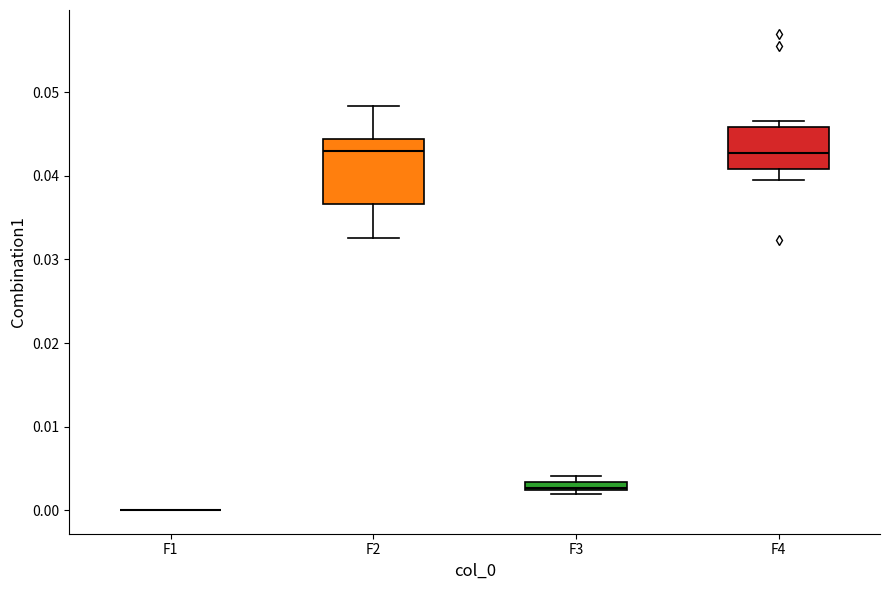

Which box is the tallest, from its lower edge to its upper edge?

F2